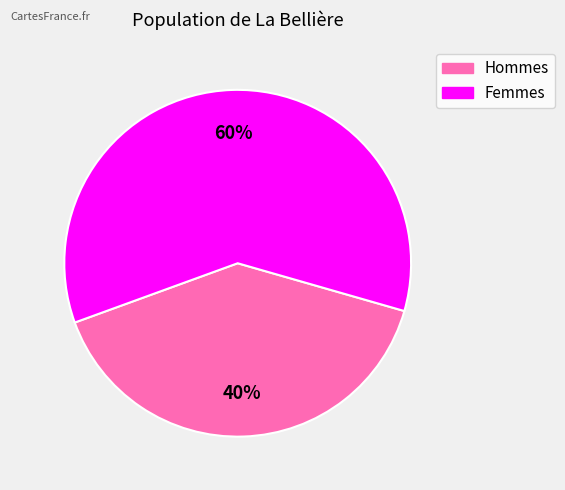

Does any single category account for the majority?

Yes